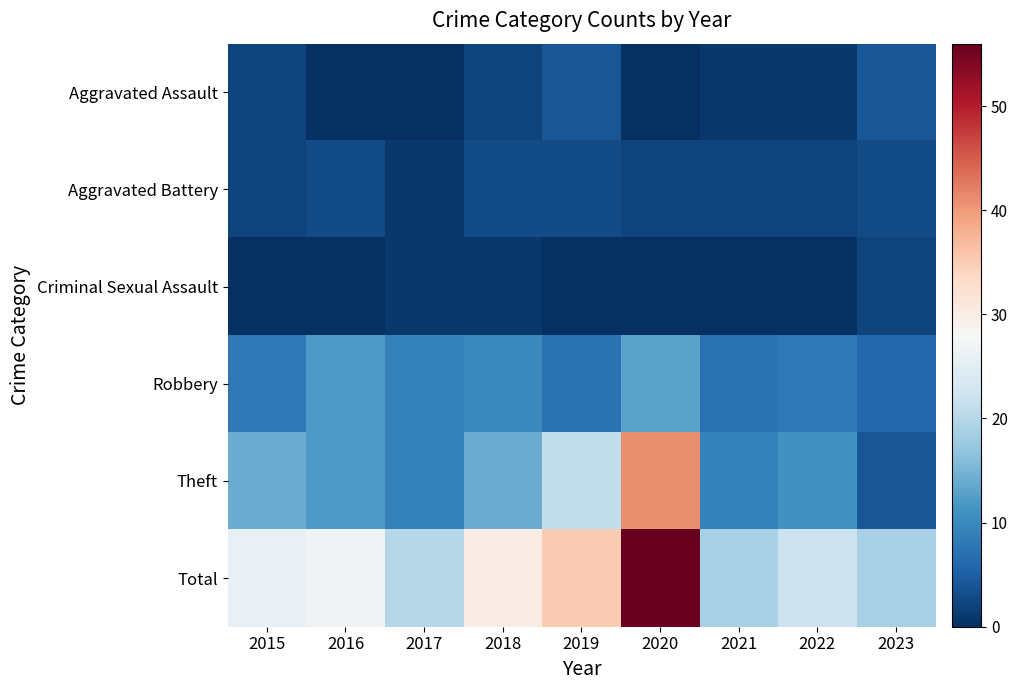

What is the maximum value shown in the chart?

56